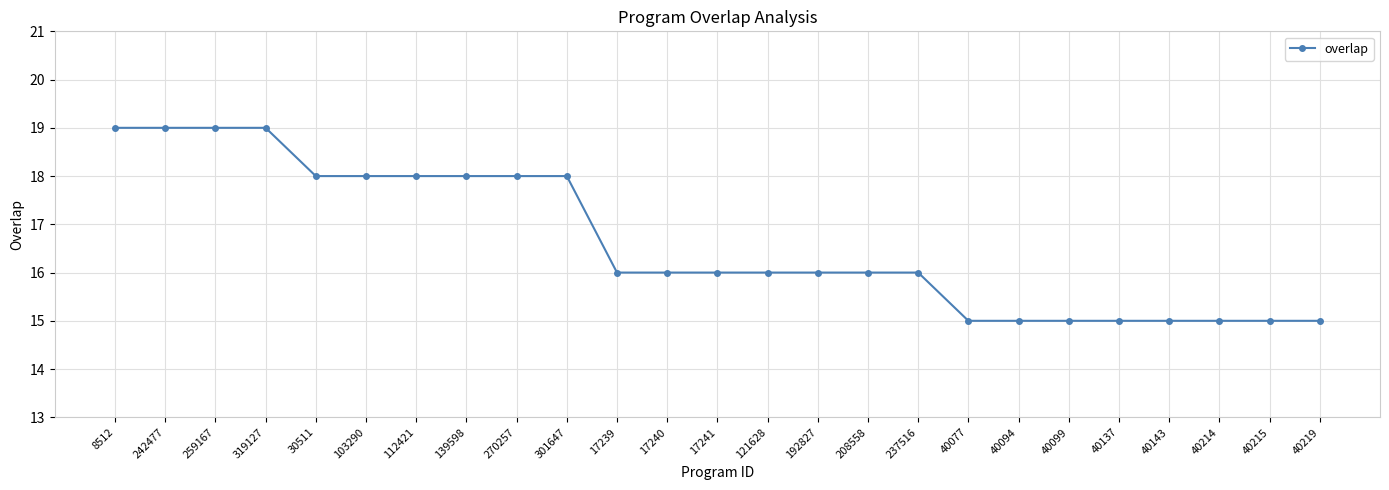

What is the value of the 22nd point from the left?

15